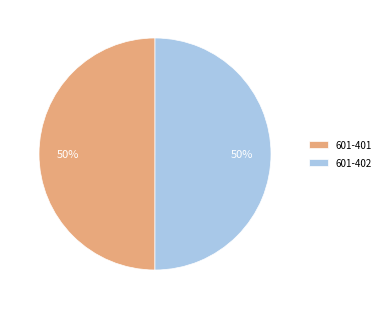

To the nearest percent, what is the average slice percentage?

50%